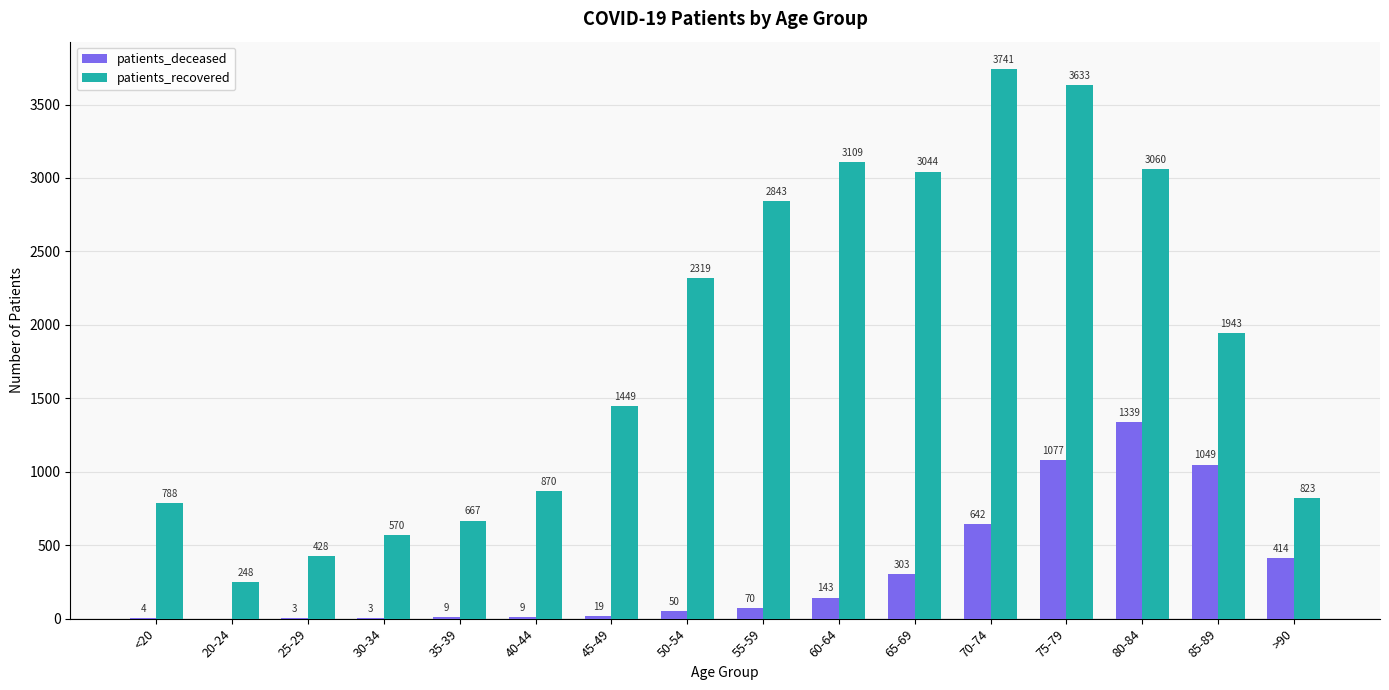

How many categories are shown in the chart?

16